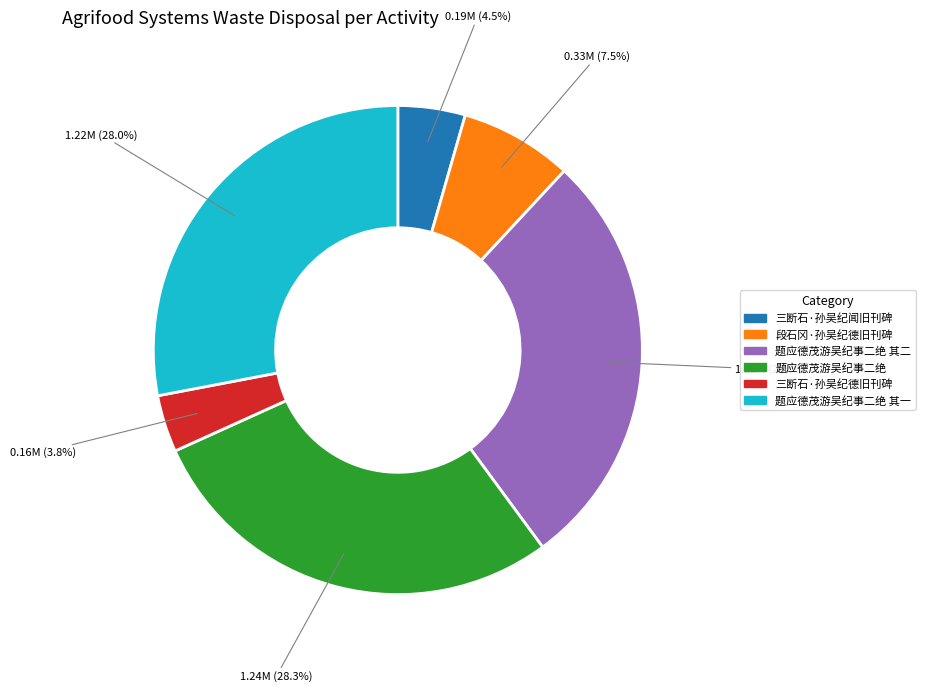

Is there a majority slice in this chart?

No